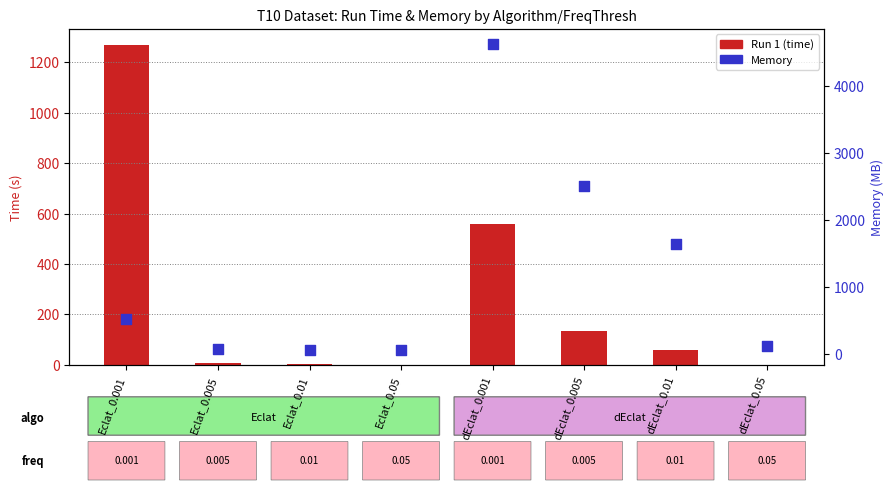

Is the value of Run 1 (time) at dEclat_0.005 greater than the value of Memory at Eclat_0.001?

No